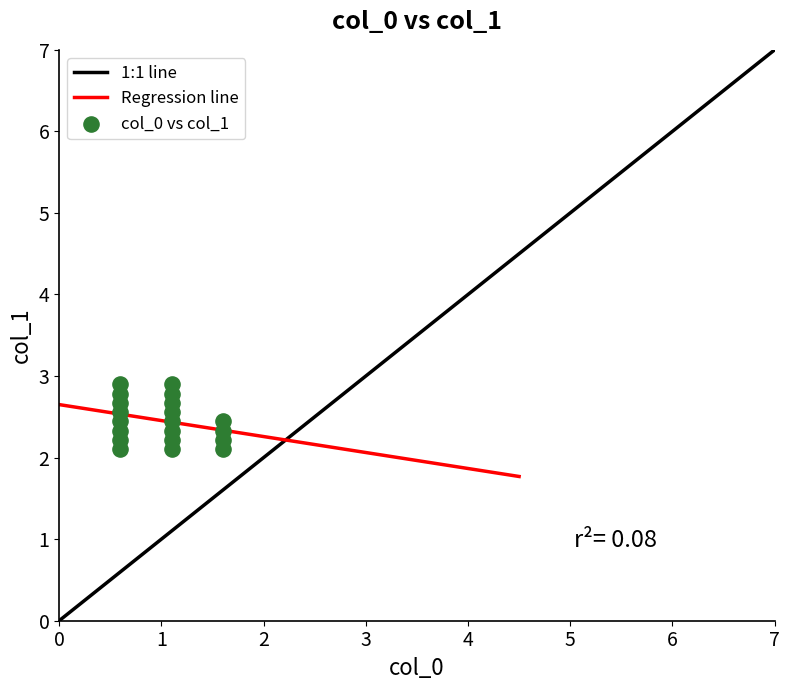

What is the range of X values (max minus min)?

1.0